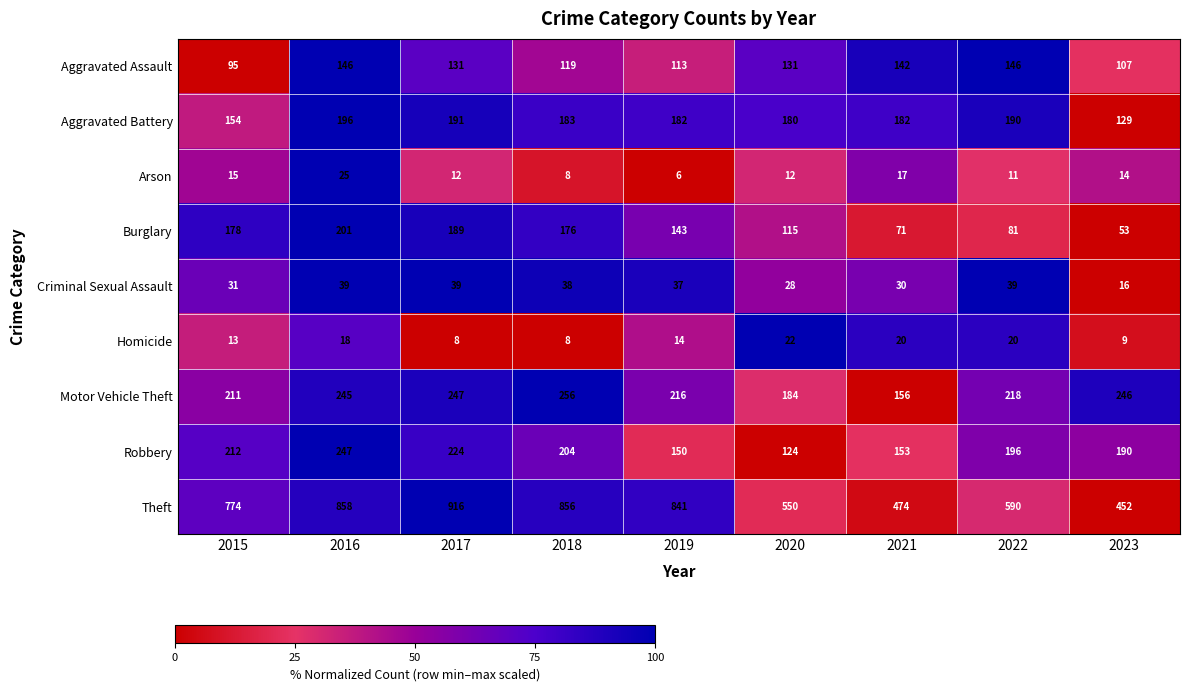

Count the number of data series in this chart.

9